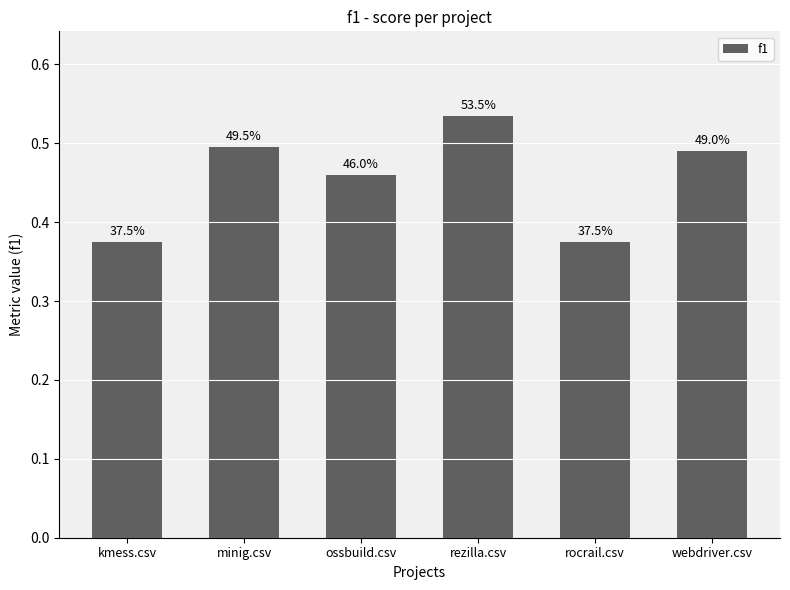

What is the average value?

0.5